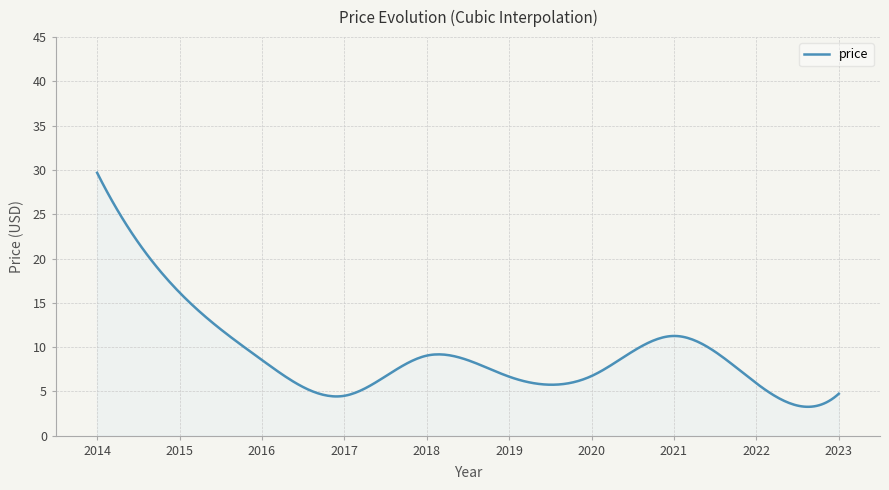

What is the minimum value shown in the chart?

3.3